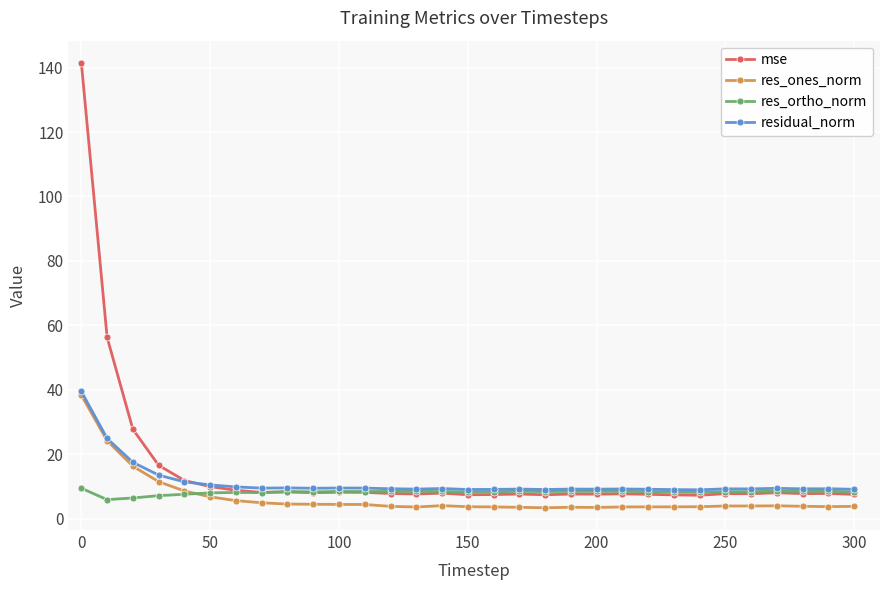

Which series has the widest spread of values?

mse